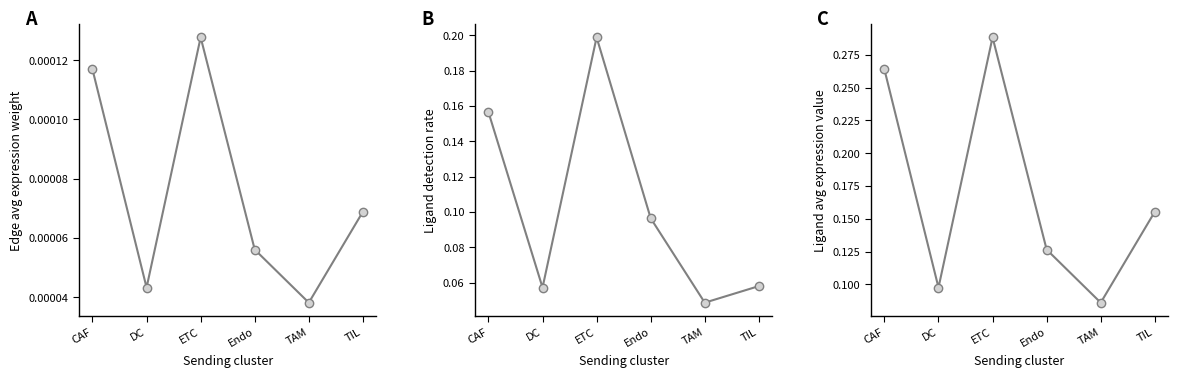

What is the label of the 4th point from the right?

ETC